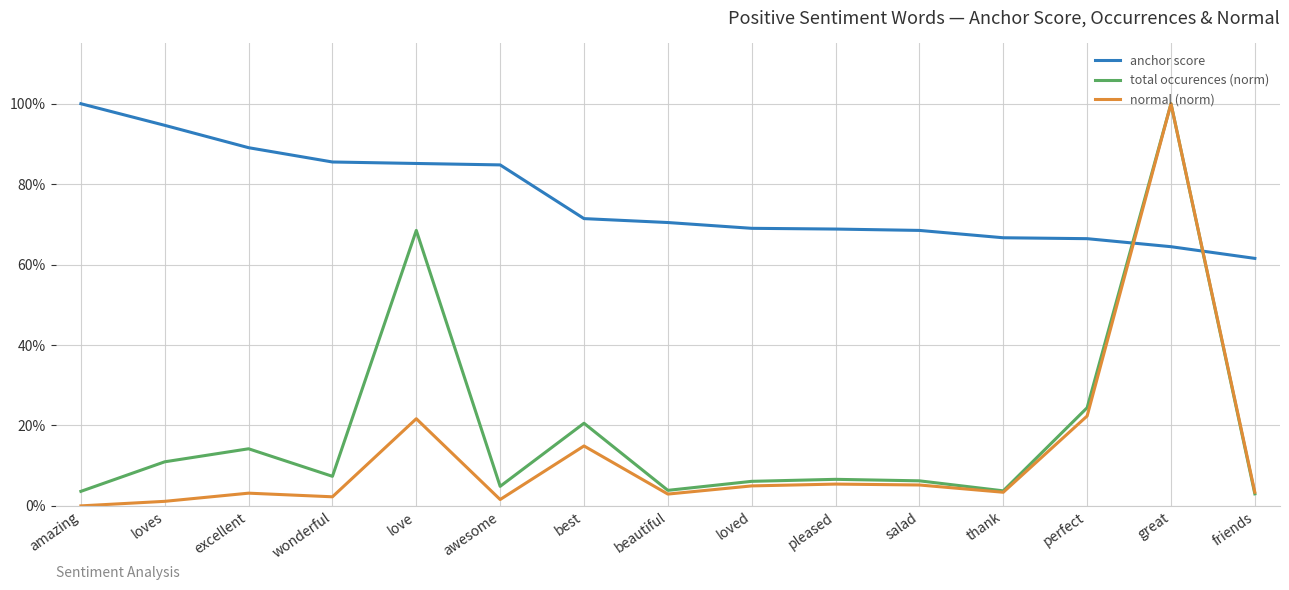

Between best and loved, which is larger?

best